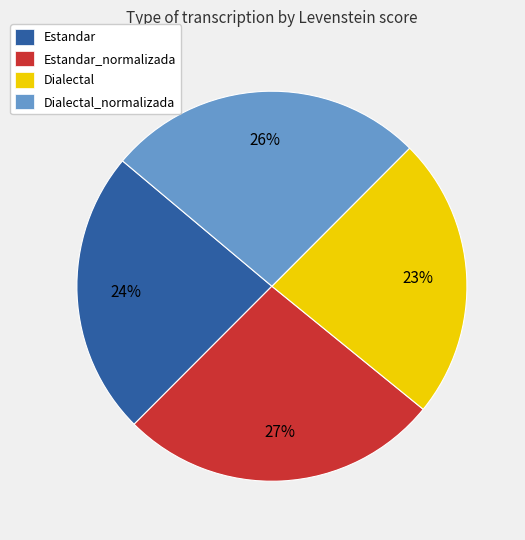

Combined, do Dialectal and Estandar account for over 50%?

No